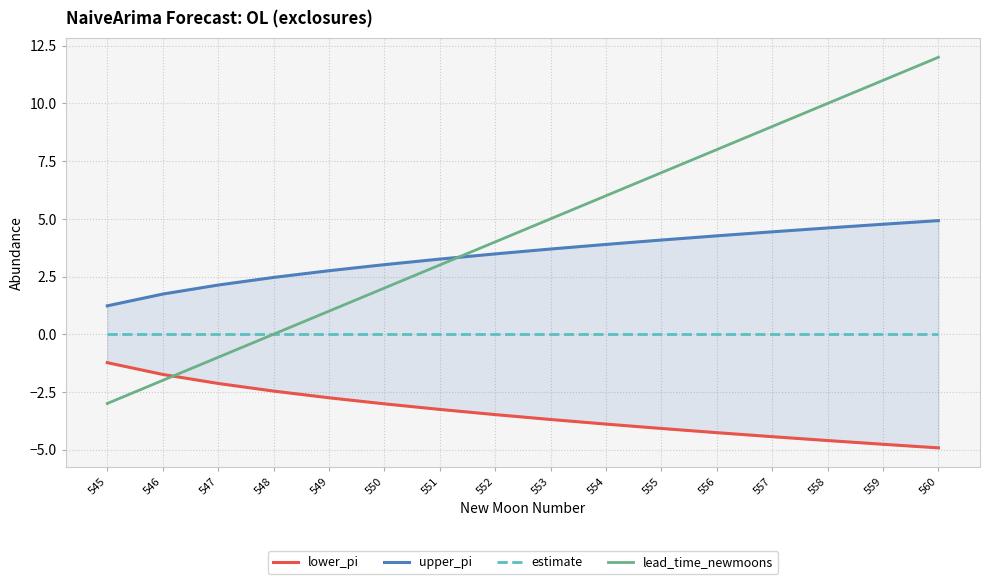

At which label is lower_pi closest to -3?

550